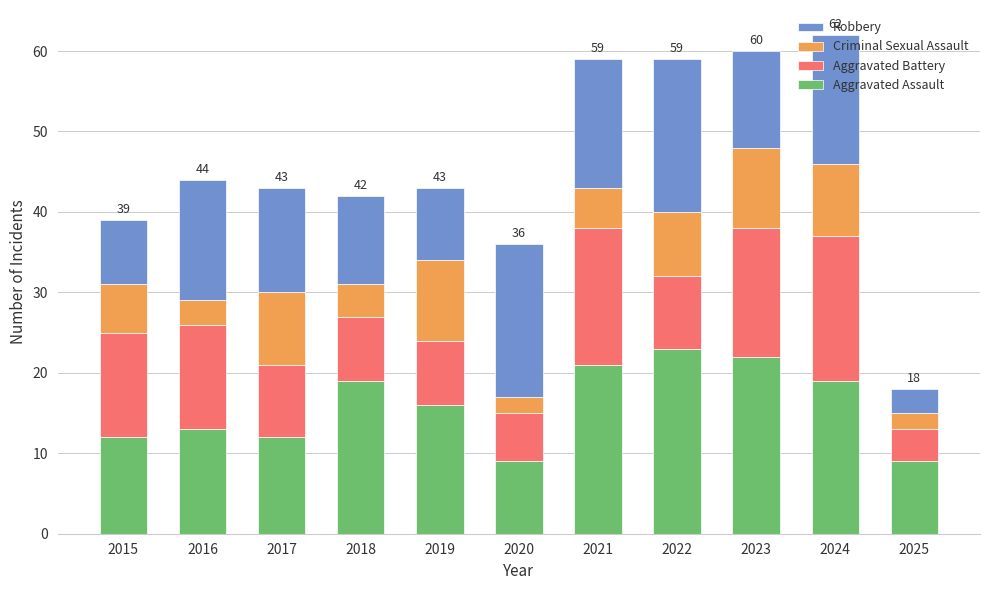

The Aggravated Assault series shows 16 at 2015. True or false?

False